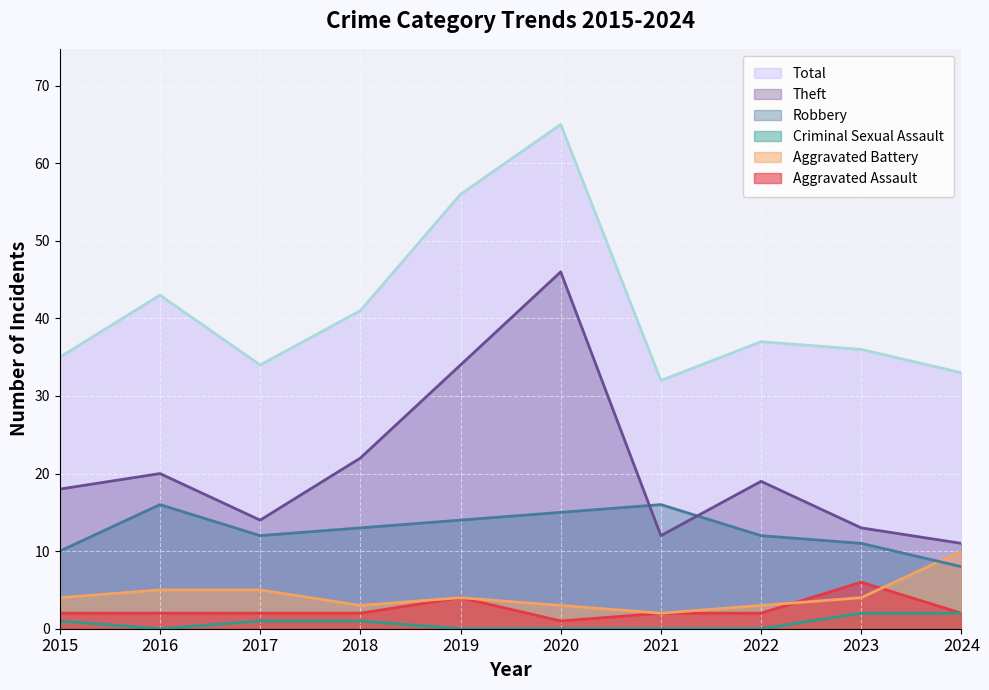

Is it true that Theft equals 9 at 2023?

False